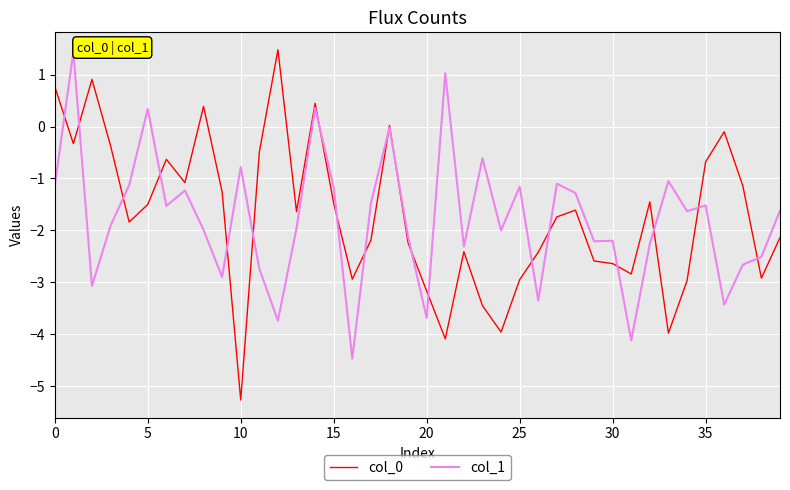

What is the minimum value shown in the chart?

-5.3